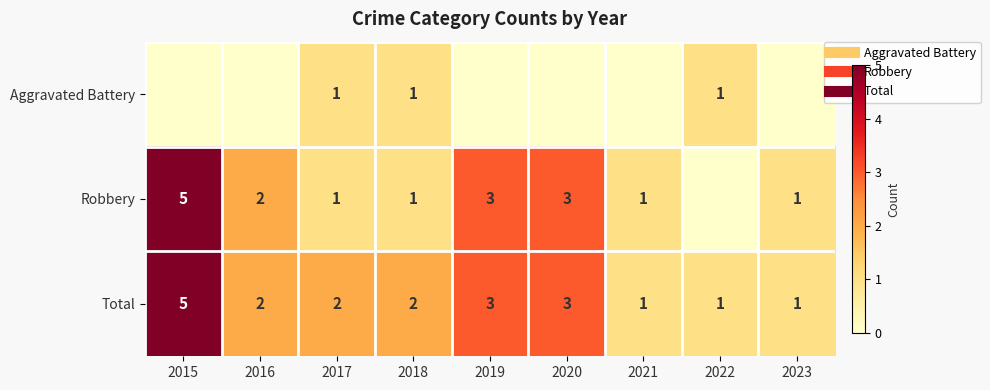

How many distinct data groups are displayed?

3